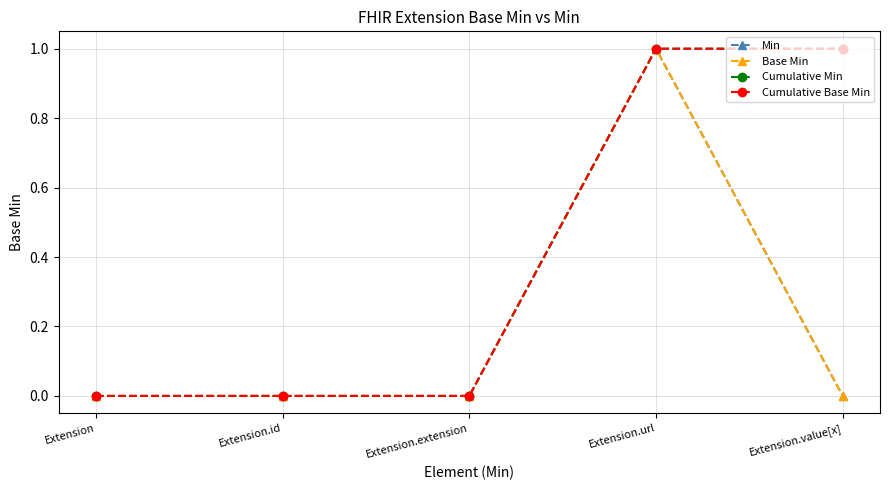

Reading left to right, extract all data points from this chart.

Min: 0	0	0	1	0
Base Min: 0	0	0	1	0
Cumulative Min: 0	0	0	1	1
Cumulative Base Min: 0	0	0	1	1